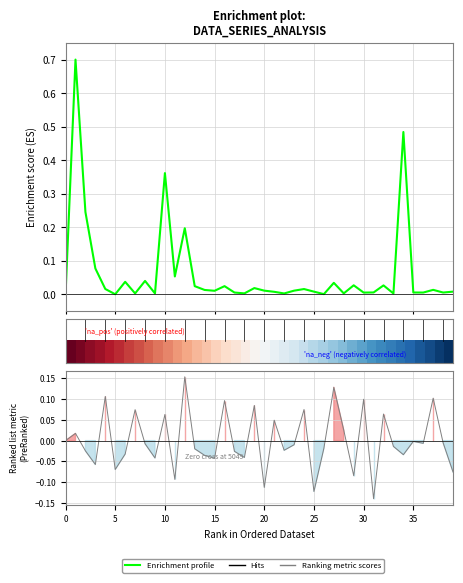

How many negative values does the Hits series have?

25